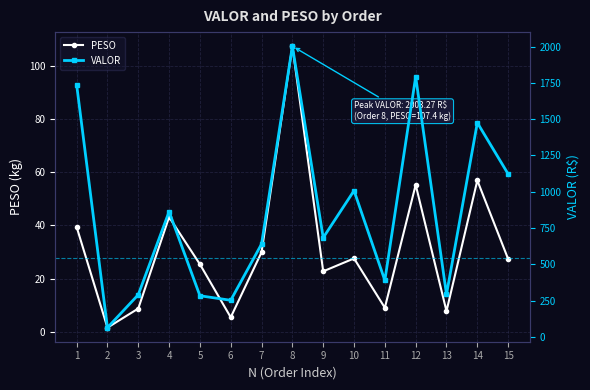

What are all the series names shown in the legend?

PESO, VALOR